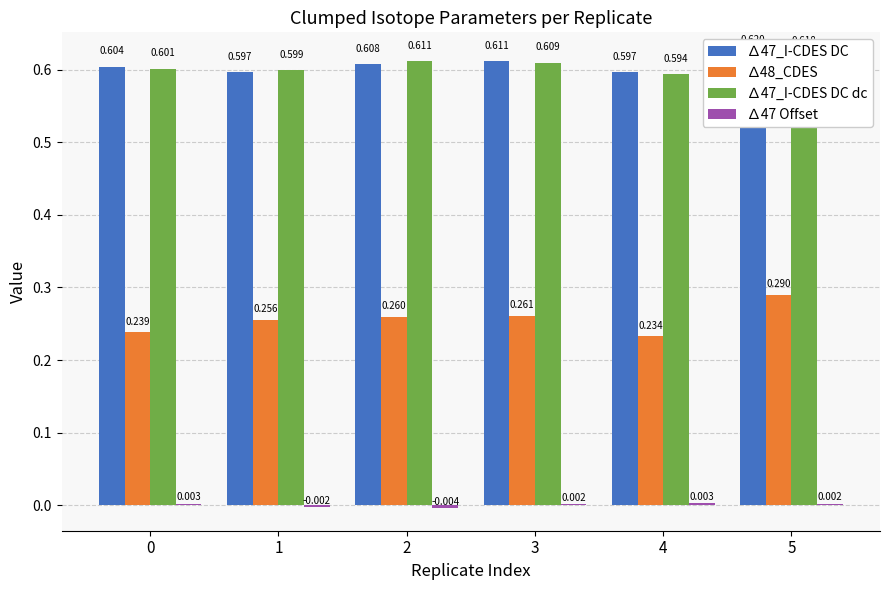

At 2, list the series in order from largest to smallest.

∆47_I-CDES DC dc, ∆47_I-CDES DC, ∆48_CDES, ∆47 Offset